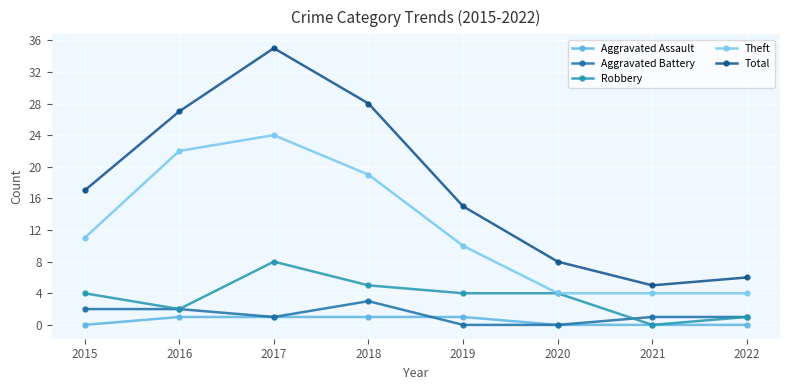

Reading left to right, transcribe all the data shown in this chart.

Aggravated Assault: 2015=0	2016=1	2017=1	2018=1	2019=1	2020=0	2021=0	2022=0
Aggravated Battery: 2015=2	2016=2	2017=1	2018=3	2019=0	2020=0	2021=1	2022=1
Robbery: 2015=4	2016=2	2017=8	2018=5	2019=4	2020=4	2021=0	2022=1
Theft: 2015=11	2016=22	2017=24	2018=19	2019=10	2020=4	2021=4	2022=4
Total: 2015=17	2016=27	2017=35	2018=28	2019=15	2020=8	2021=5	2022=6